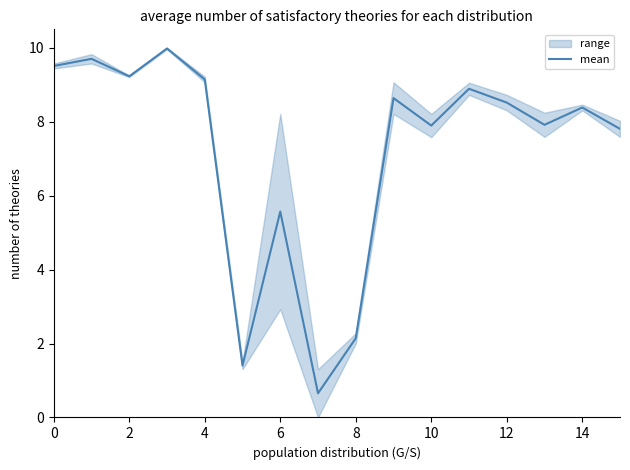

Where is mean nearest to the value 5?

6